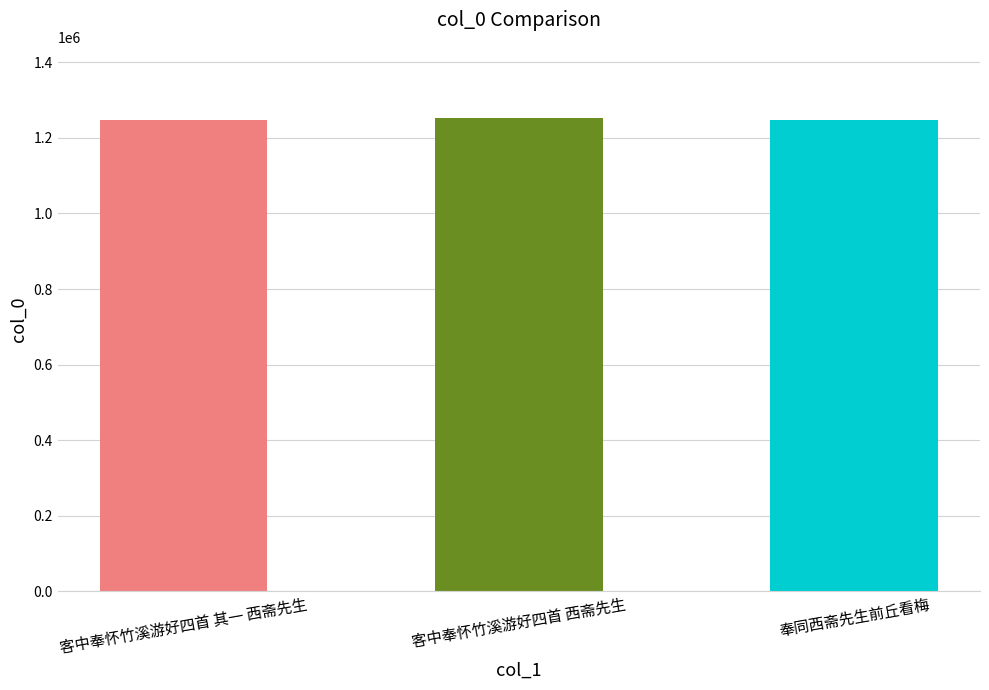

What is the change in value from 客中奉怀竹溪游好四首 西斋先生 to 奉同西斋先生前丘看梅?

-4605